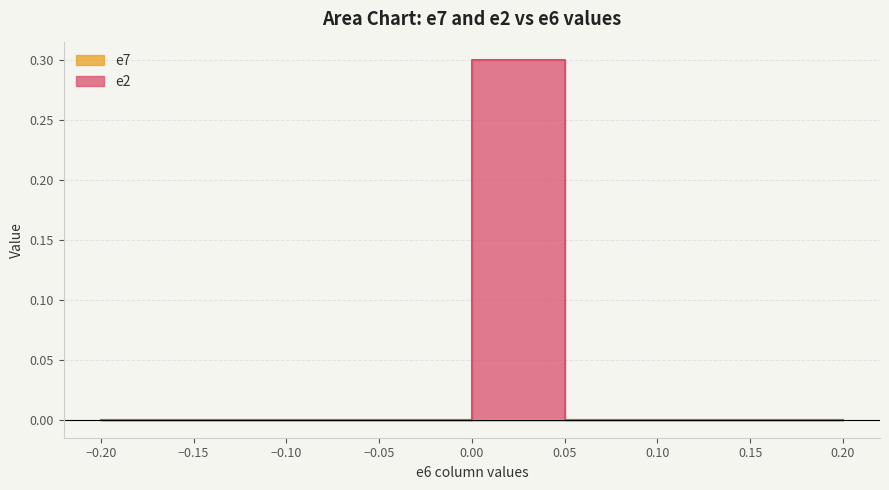

What is the sum of all e2 values?

0.3